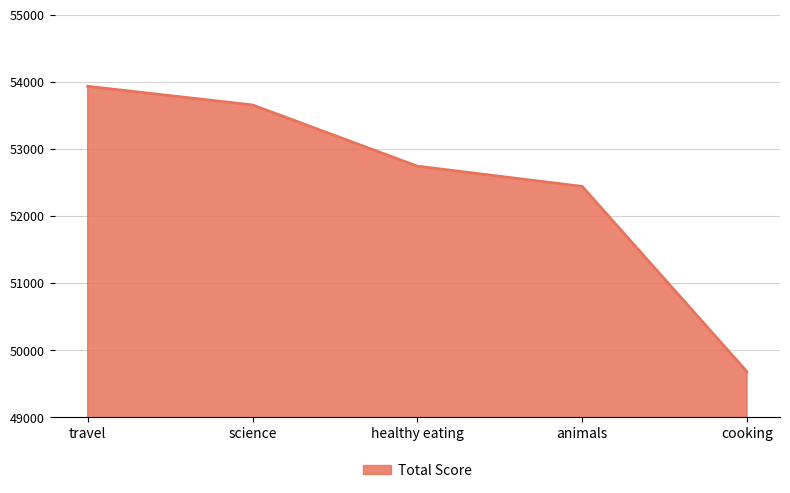

At which category does the chart reach its peak across all series?

travel